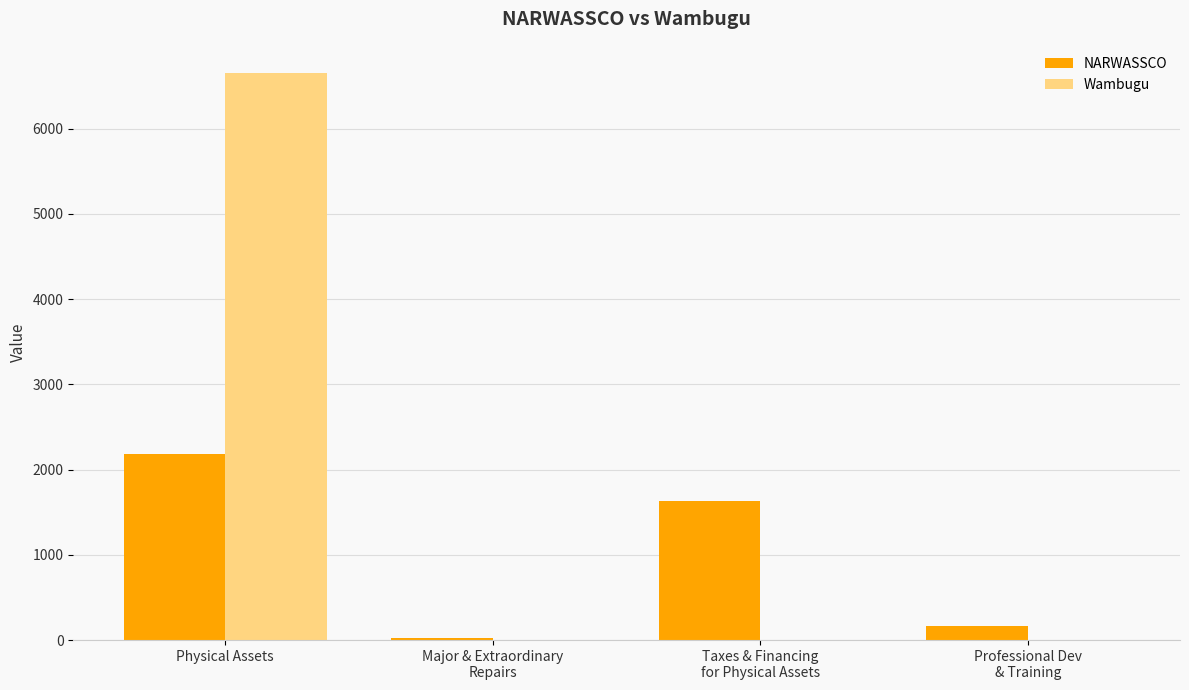

The value of NARWASSCO at Taxes & Financing
for Physical Assets is 1626.1. True or false?

True